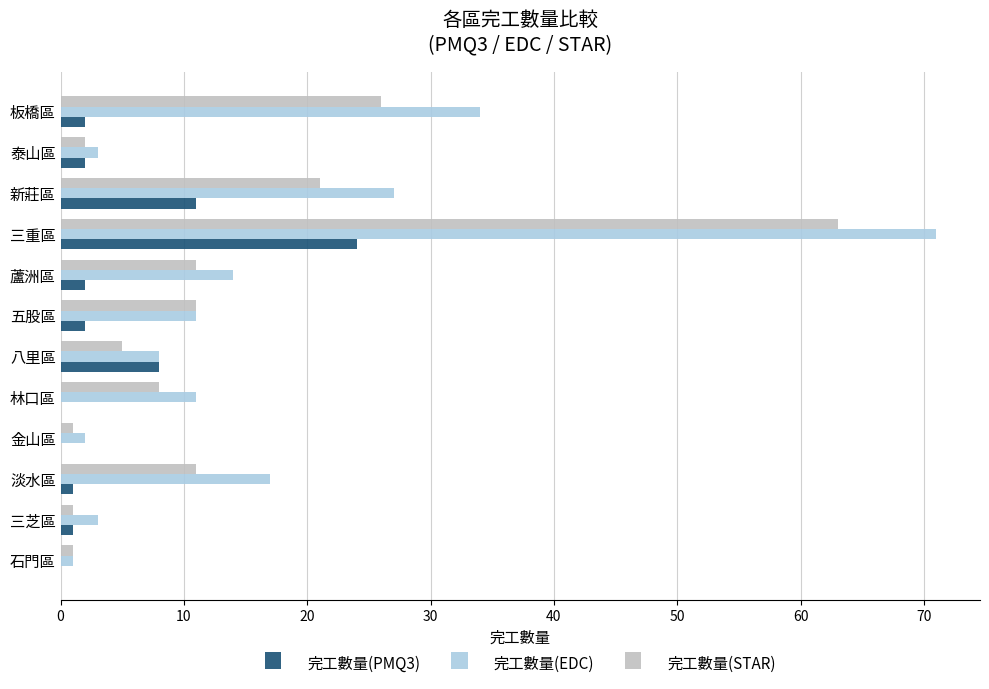

Where is 完工數量(PMQ3) nearest to the value 12?

新莊區